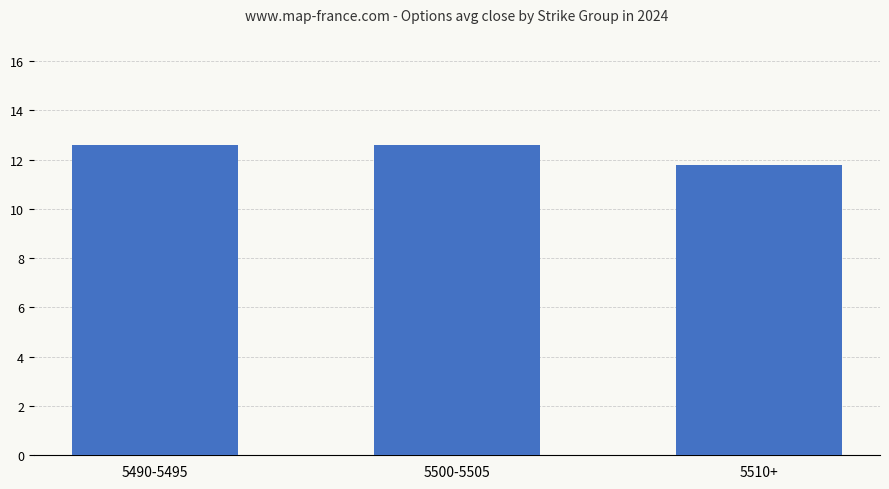

What is the difference between the values at 5500-5505 and 5510+?

0.8